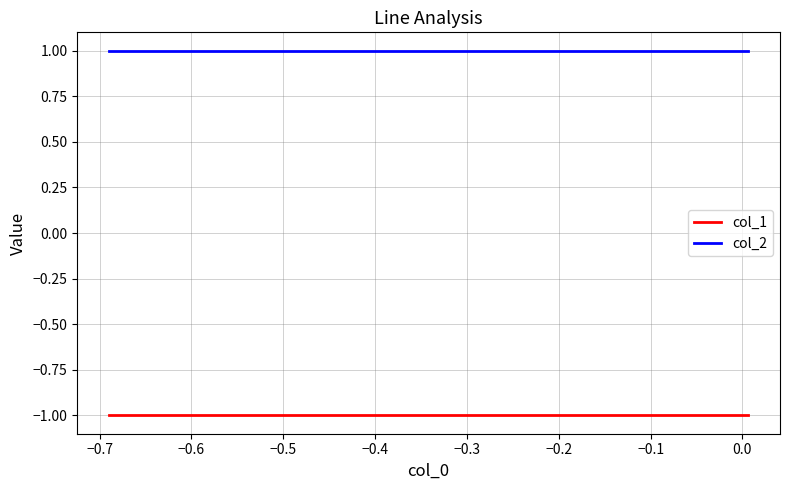

True or false: col_2 and col_1 intersect in this chart.

False